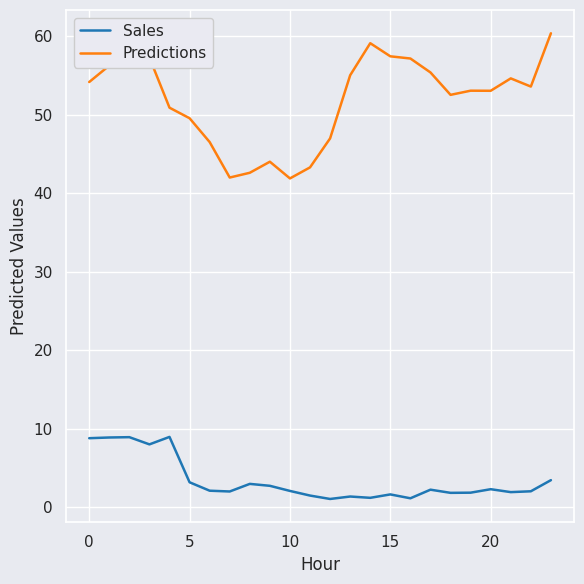

What is the difference between the maximum and minimum values in the Sales series?

7.9